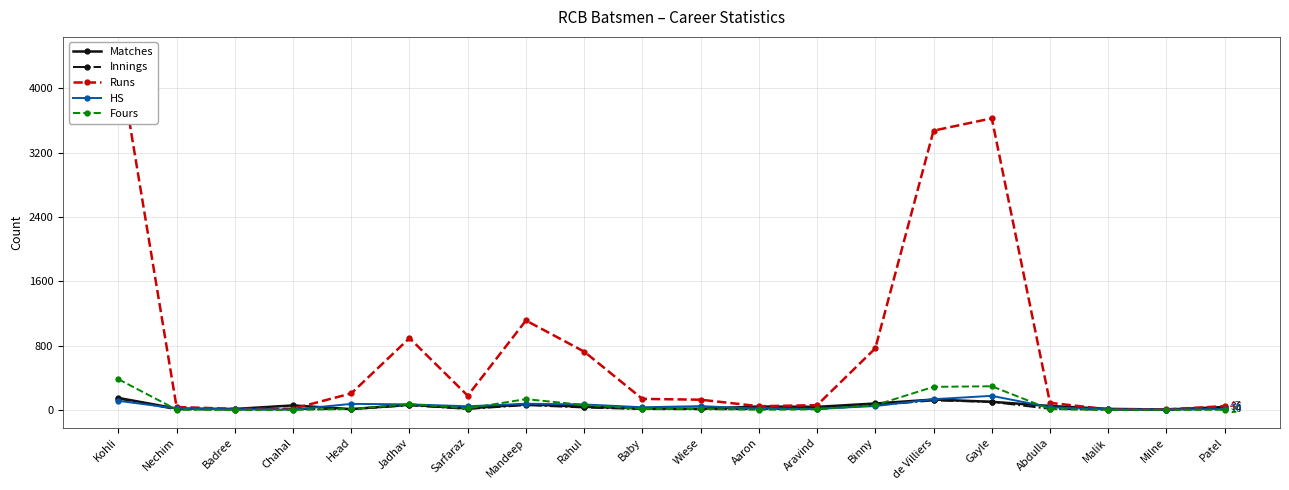

Reading left to right, what are all the values shown in this chart?

Matches: Kohli=149	Nechim=17	Badree=12	Chahal=56	Head=10	Jadhav=64	Sarfaraz=18	Mandeep=70	Rahul=39	Baby=18	Wiese=15	Aaron=42	Aravind=38	Binny=80	de Villiers=129	Gayle=101	Abdulla=49	Malik=13	Milne=5	Patel=36
Innings: Kohli=141	Nechim=6	Badree=5	Chahal=10	Head=10	Jadhav=57	Sarfaraz=12	Mandeep=59	Rahul=30	Baby=10	Wiese=8	Aaron=10	Aravind=12	Binny=58	de Villiers=118	Gayle=100	Abdulla=13	Malik=2	Milne=3	Patel=14
Runs: Kohli=4418	Nechim=36	Badree=13	Chahal=15	Head=205	Jadhav=893	Sarfaraz=177	Mandeep=1112	Rahul=725	Baby=137	Wiese=127	Aaron=46	Aravind=59	Binny=766	de Villiers=3473	Gayle=3626	Abdulla=88	Malik=7	Milne=7	Patel=47
HS: Kohli=113	Nechim=18	Badree=8	Chahal=4	Head=75	Jadhav=69	Sarfaraz=45	Mandeep=77	Rahul=68	Baby=33	Wiese=47	Aaron=17	Aravind=14	Binny=48	de Villiers=133	Gayle=175	Abdulla=33	Malik=6	Milne=5	Patel=10
Fours: Kohli=382	Nechim=4	Badree=0	Chahal=0	Head=12	Jadhav=72	Sarfaraz=19	Mandeep=134	Rahul=61	Baby=11	Wiese=12	Aaron=2	Aravind=7	Binny=59	de Villiers=287	Gayle=294	Abdulla=9	Malik=1	Milne=0	Patel=2